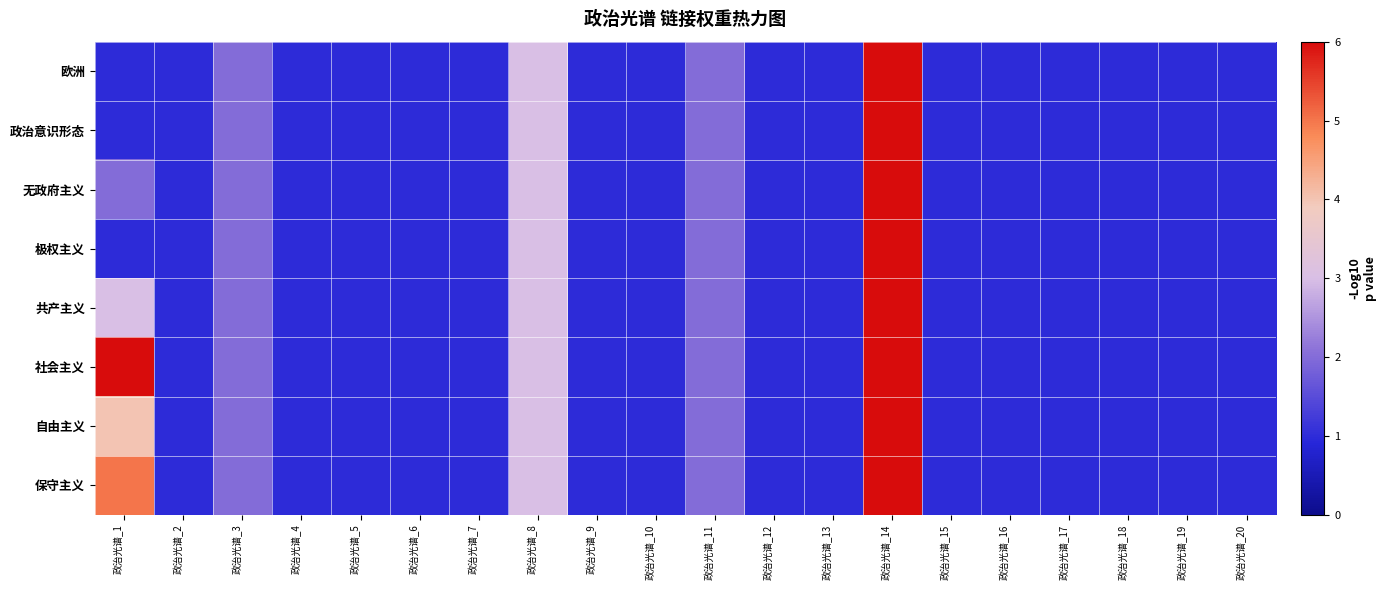

Rank the series at 政治光谱_15 from highest to lowest value.

欧洲, 政治意识形态, 无政府主义, 极权主义, 共产主义, 社会主义, 自由主义, 保守主义